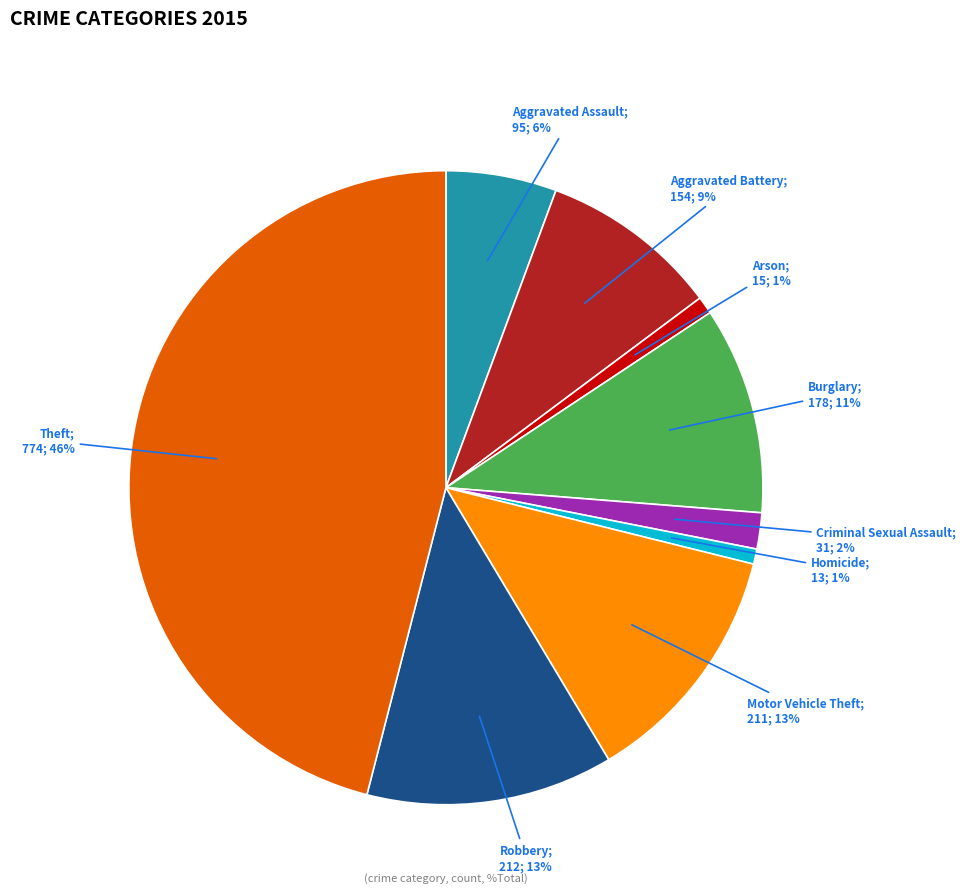

To the nearest percent, what is the average slice percentage?

11%